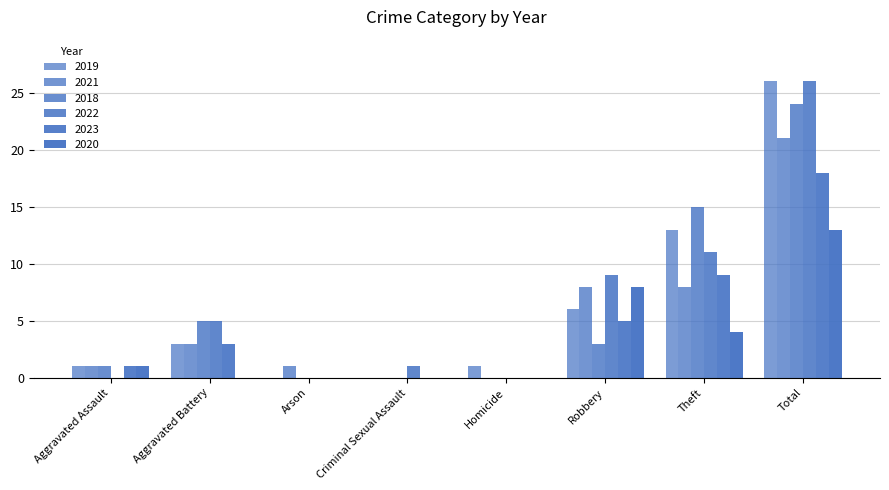

Reading left to right, extract all data points from this chart.

2019: 1	3	0	0	1	6	13	26
2021: 1	3	1	0	0	8	8	21
2018: 1	5	0	0	0	3	15	24
2022: 0	5	0	1	0	9	11	26
2023: 1	3	0	0	0	5	9	18
2020: 1	0	0	0	0	8	4	13